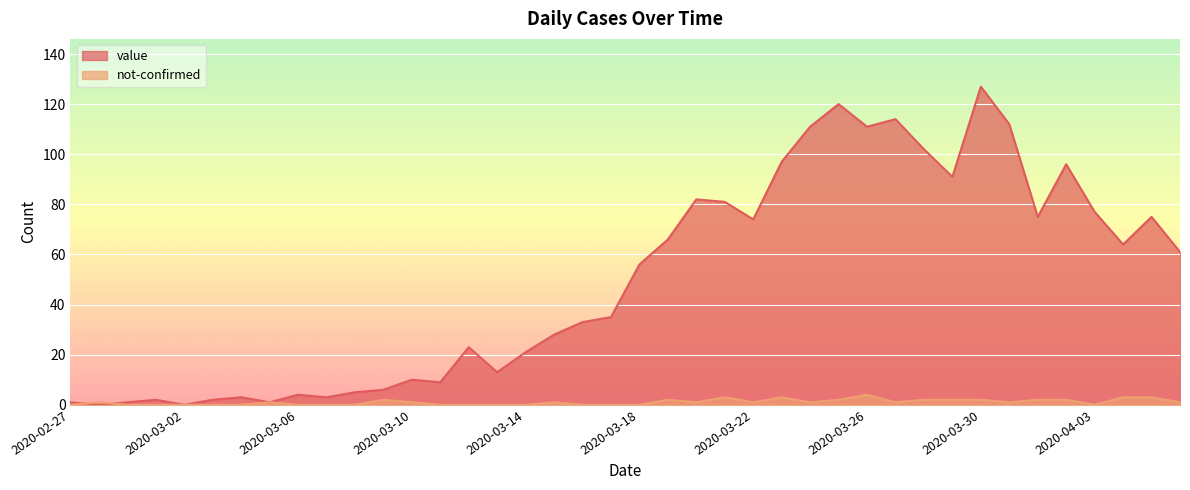

Which series changed the most between 2020-03-10 and 2020-03-20?

value